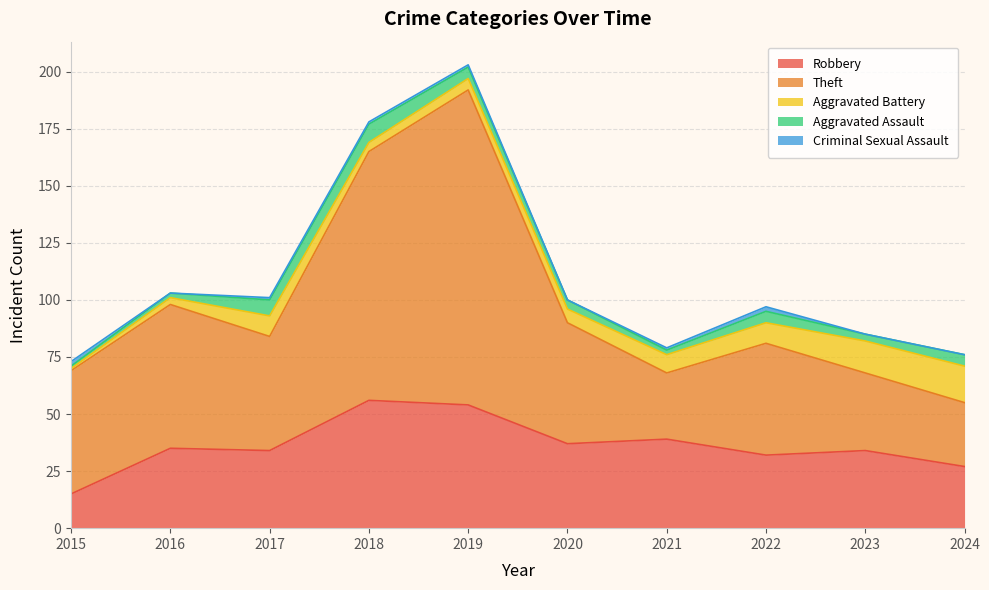

At which label does Criminal Sexual Assault reach its minimum?

2016